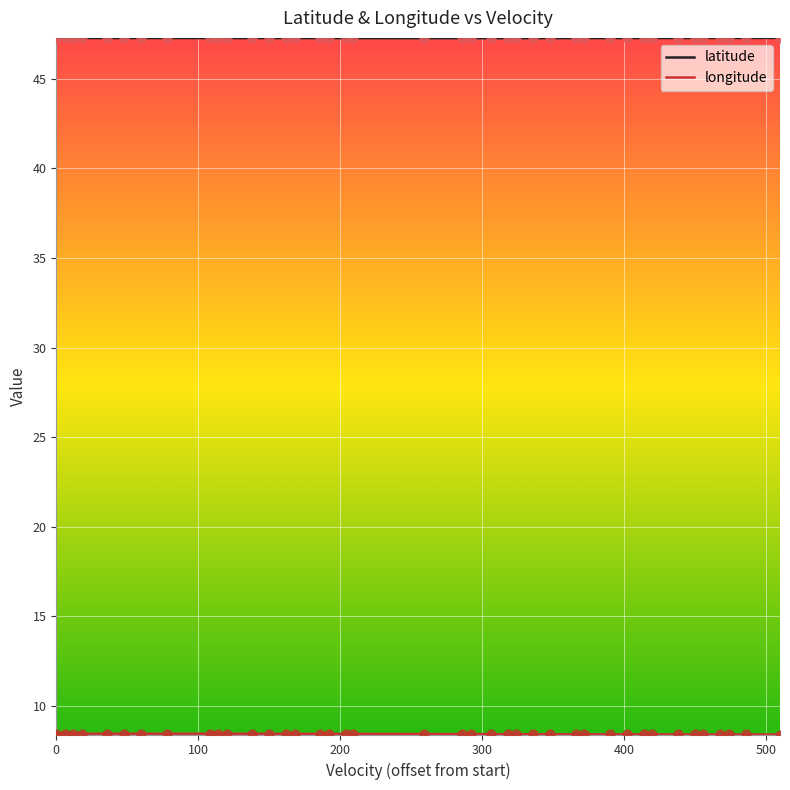

Does the chart have visible grid lines?

Yes